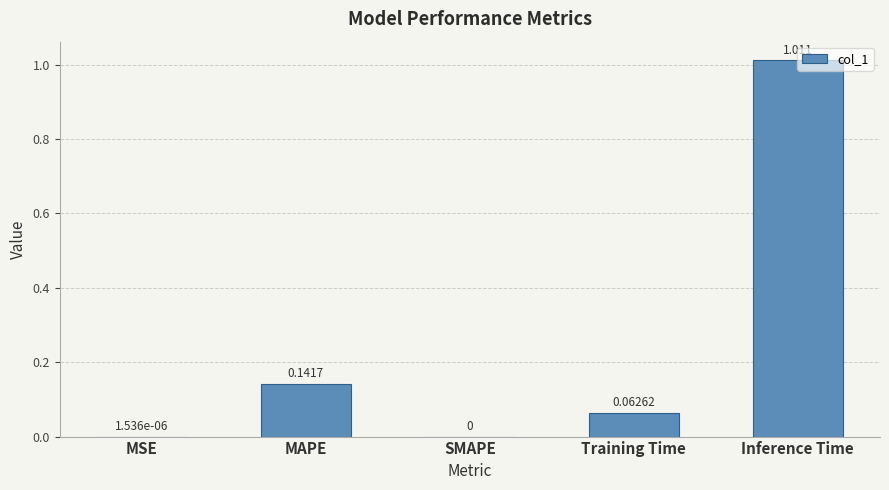

Which label corresponds to the largest value in the chart?

Inference Time